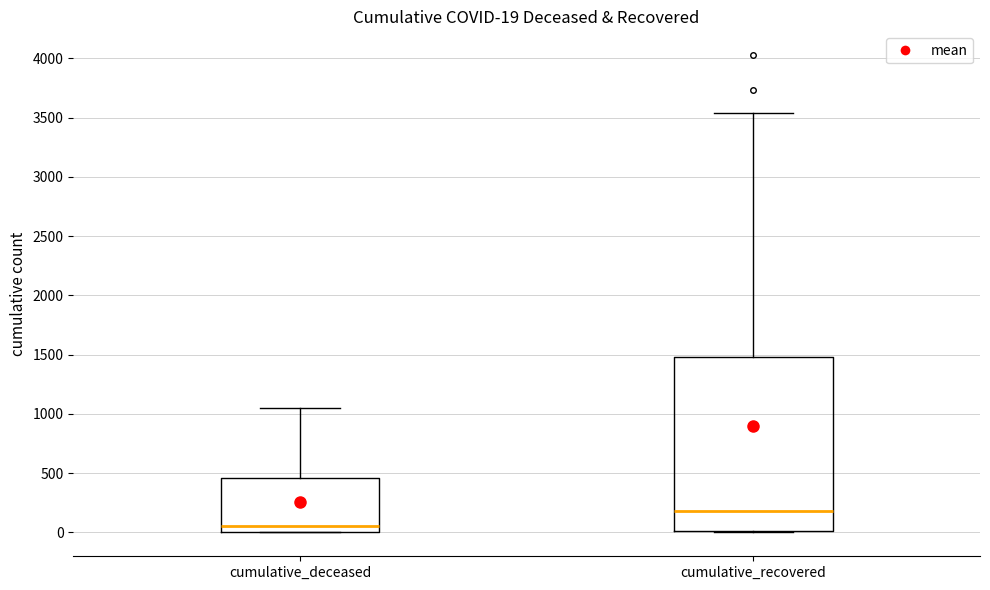

Which box's median line is the lowest?

cumulative_deceased